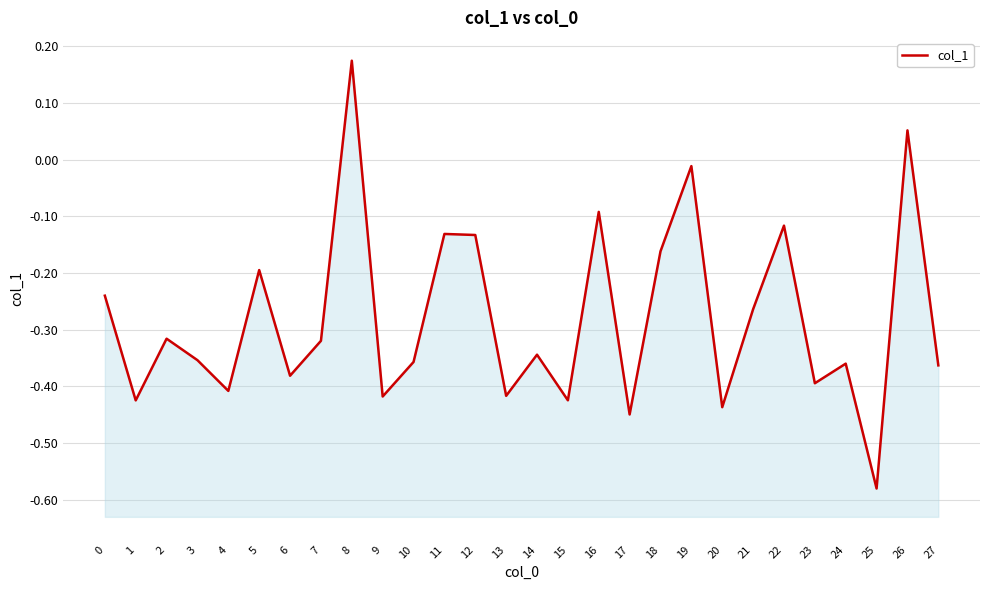

The value at 13 is -0.7. True or false?

False